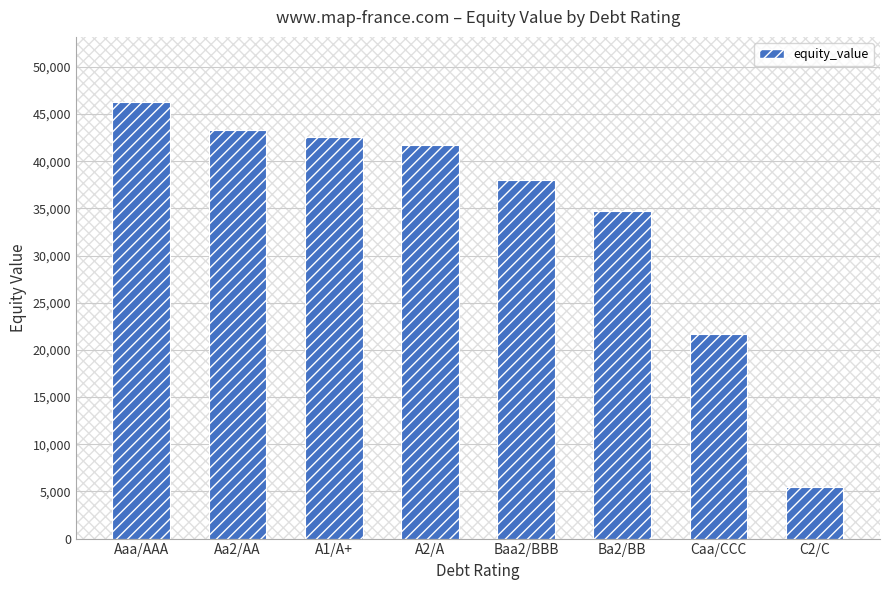

What is the value of the 1st bar from the left?

46240.2